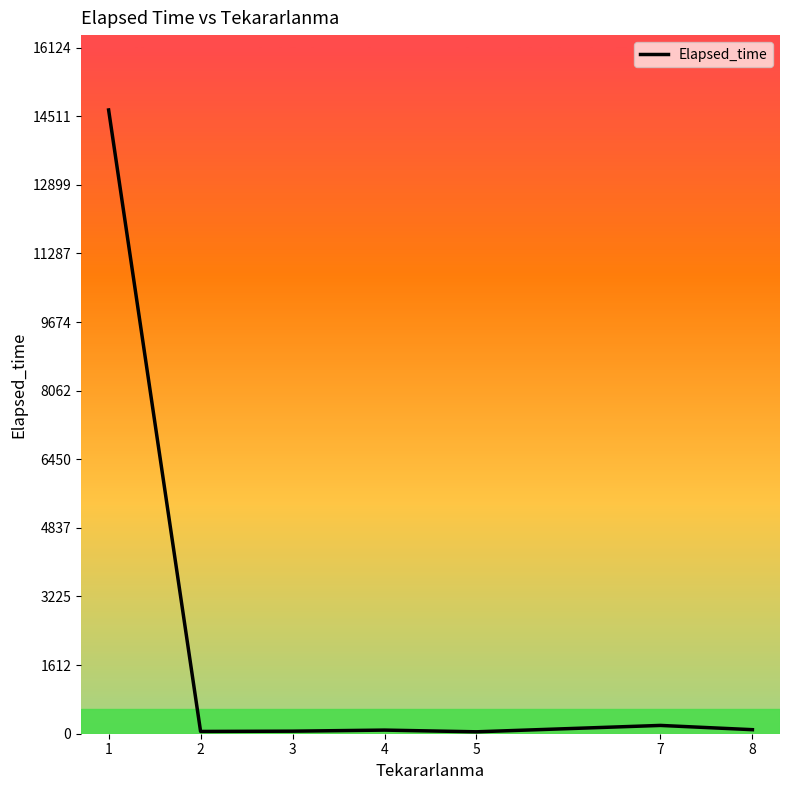

What is the greatest value displayed?

14658.0